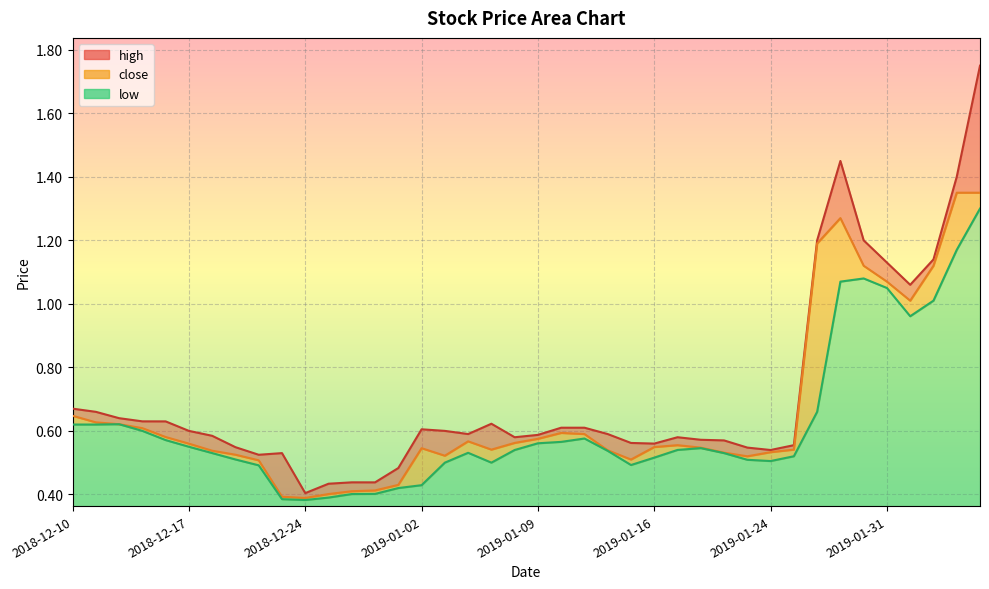

Which series has the largest total across all categories?

high